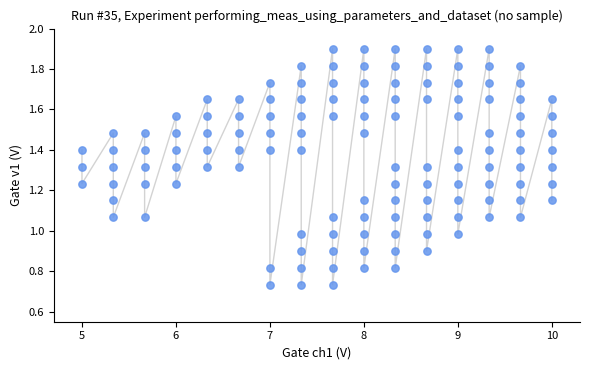

What is the range of X values (max minus min)?

5.0